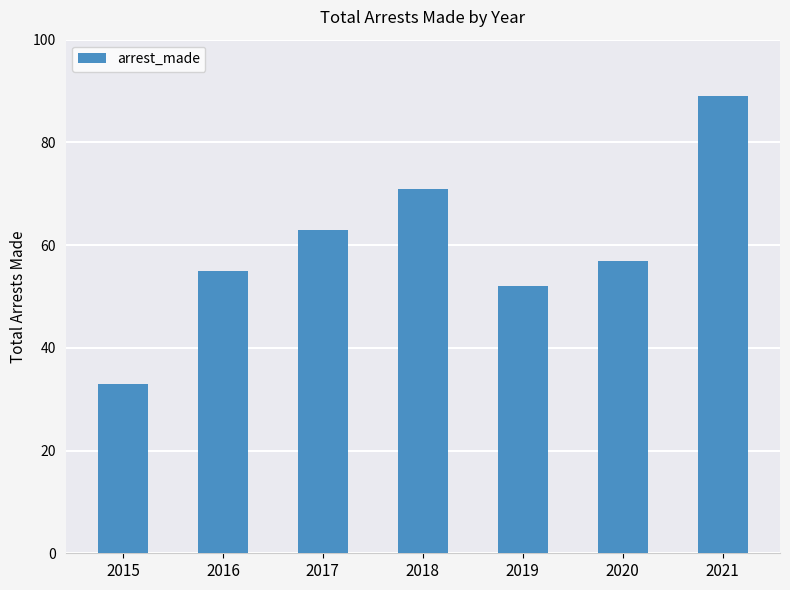

Approximately how many times larger is the value at 2020 compared to 2016?

1.0